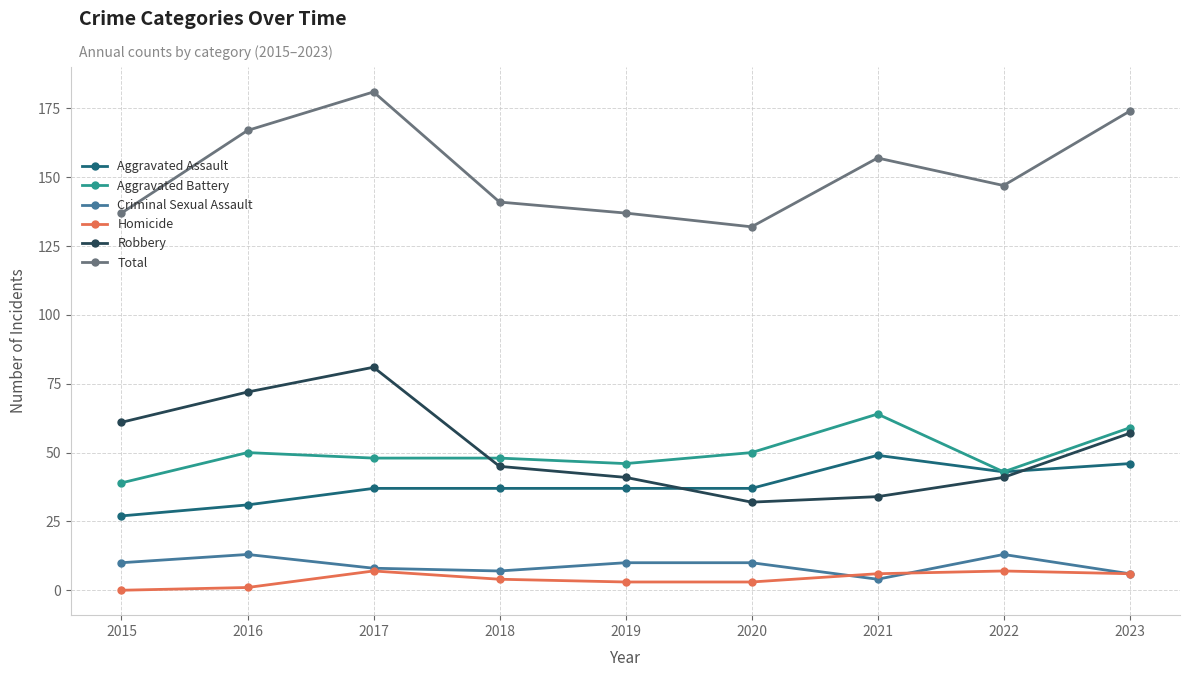

What is the difference between the maximum and minimum values in the Homicide series?

7